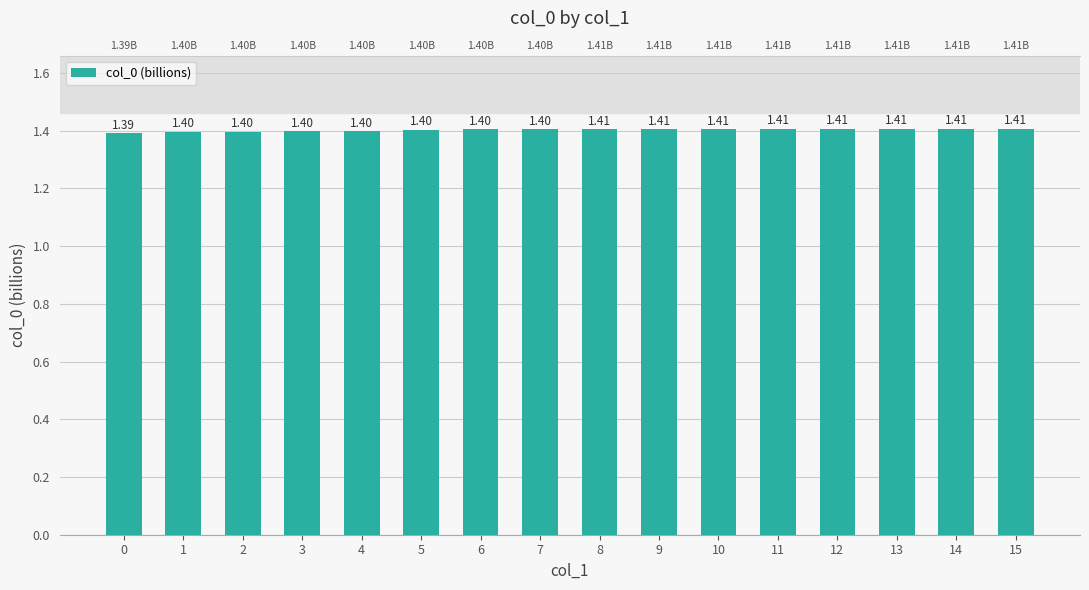

Are the bars grouped side by side (vs. stacked)?

No